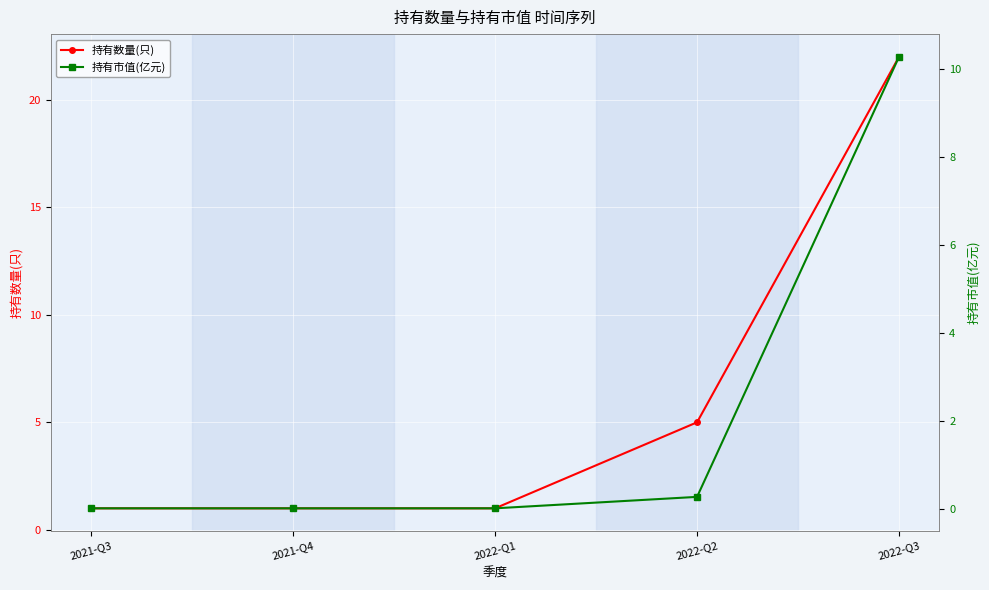

What is the maximum value shown in the chart?

22.0